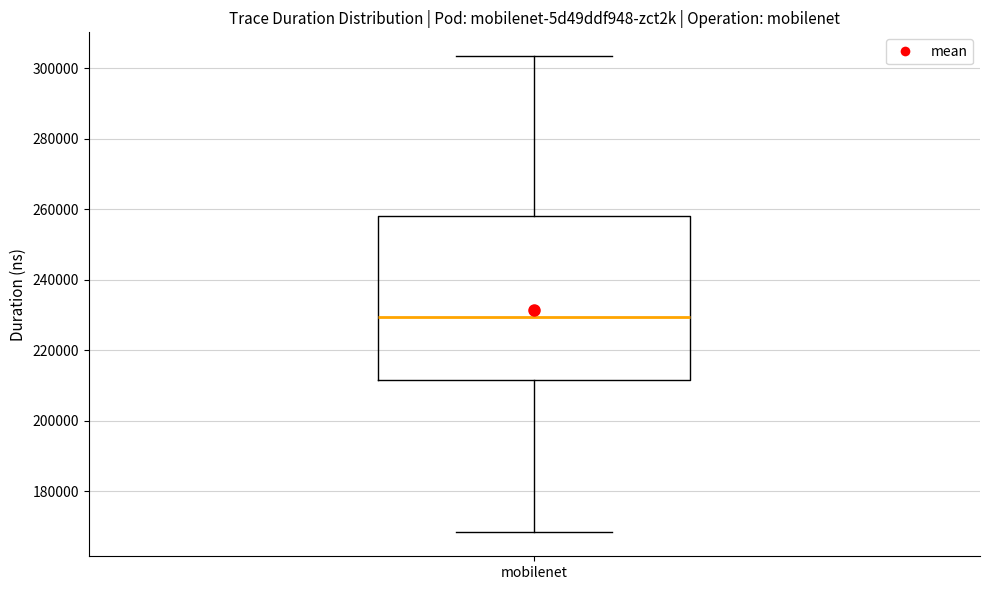

Where is the upper edge of the box for mobilenet on the y-axis? The values are not printed on the chart, so give them approximately, as read against the axis.

258000